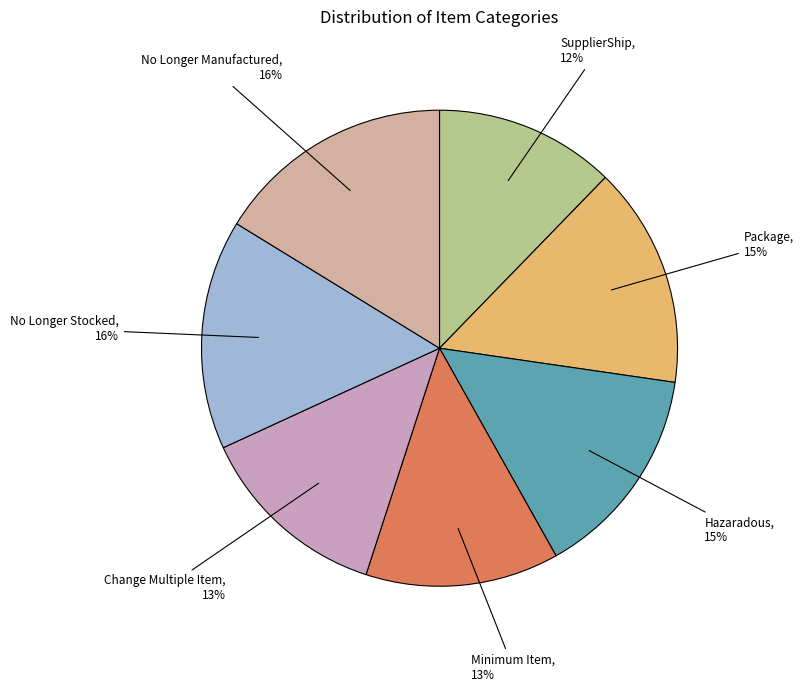

To the nearest percent, what is the combined percentage of Change Multiple Item and No Longer Manufactured?

29%